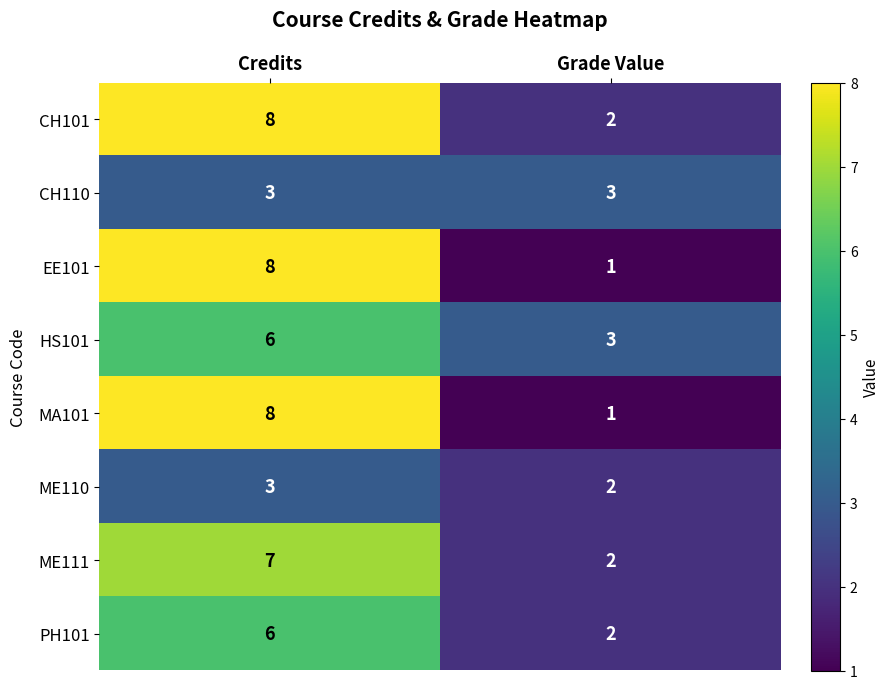

Rank the categories by MA101 value from lowest to highest.

Grade Value, Credits